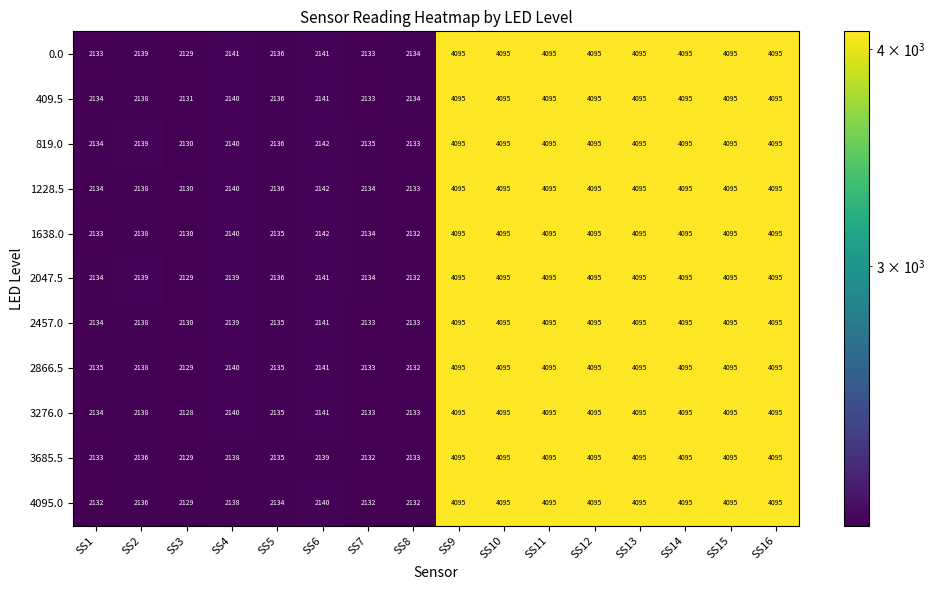

At how many categories does at least one series exceed 3784?

8